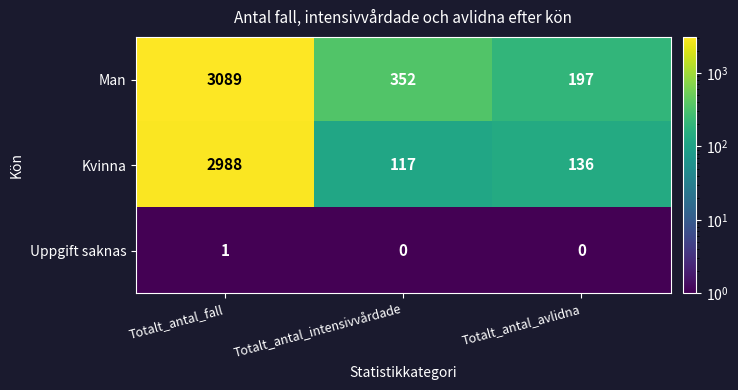

What is the average value of the Man series?

1213